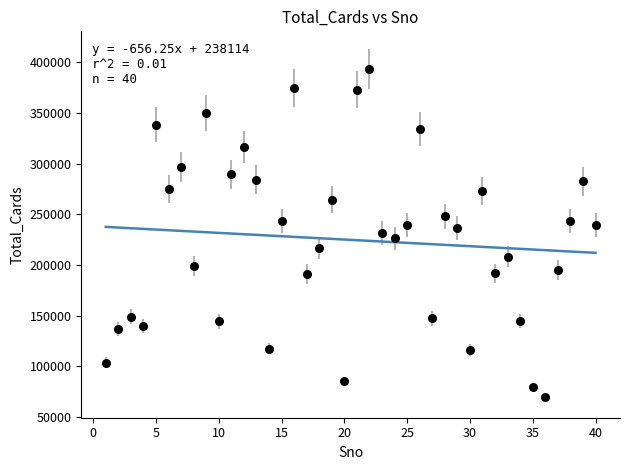

What is the range of Y values (max minus min)?

323419